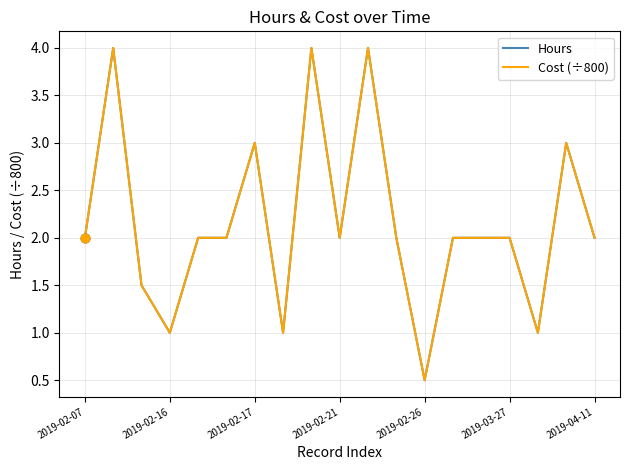

At how many categories does at least one series exceed 3?

3